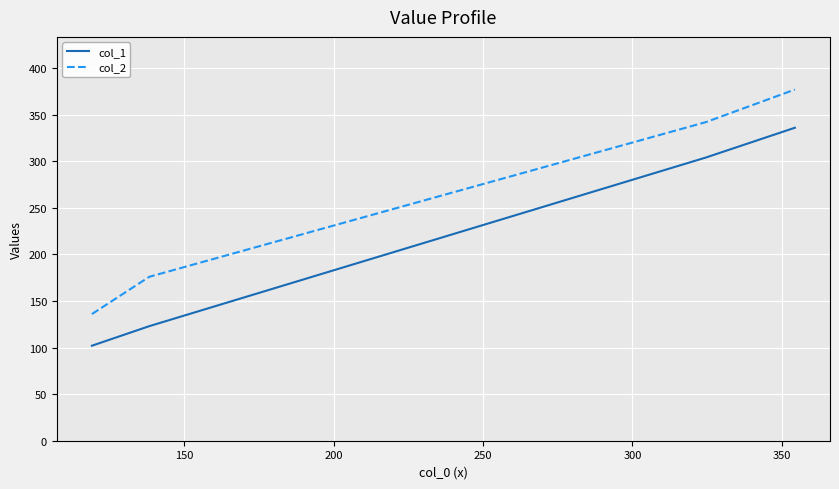

Which series has the largest total across all categories?

col_2